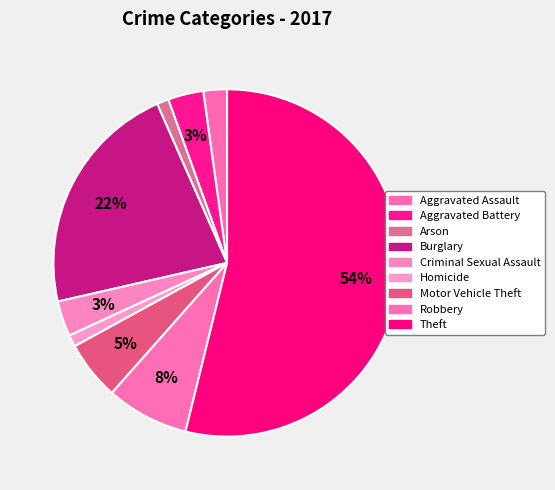

Count the number of slices in the pie.

9